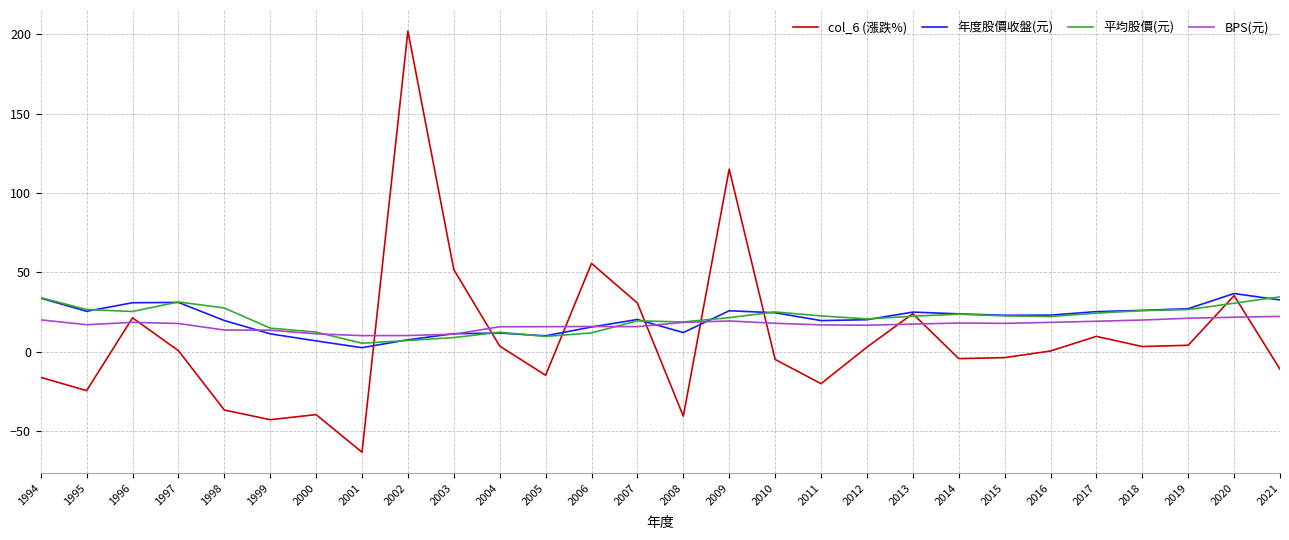

What is the difference between the maximum and minimum values in the 年度股價收盤(元) series?

34.1